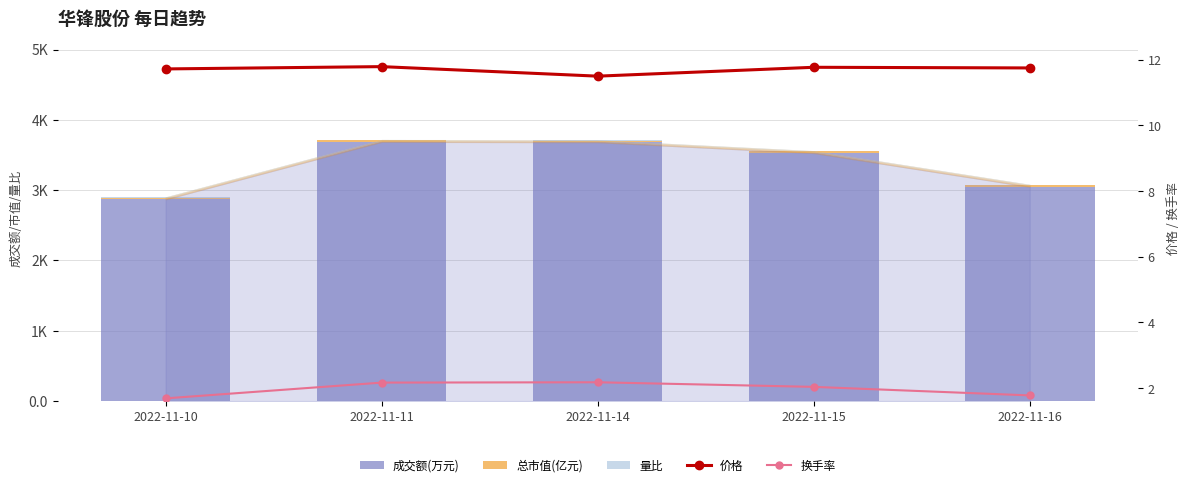

What is the value of the 量比 bar at the 5th from the left?

0.7